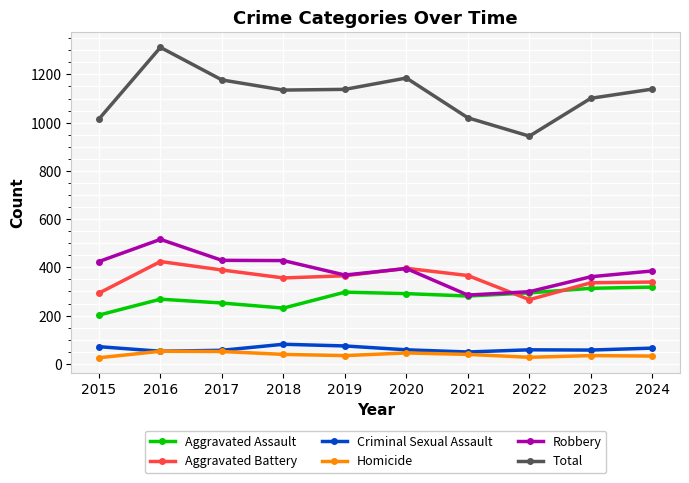

Rank the series by their maximum value, from lowest to highest.

Homicide, Criminal Sexual Assault, Aggravated Assault, Aggravated Battery, Robbery, Total